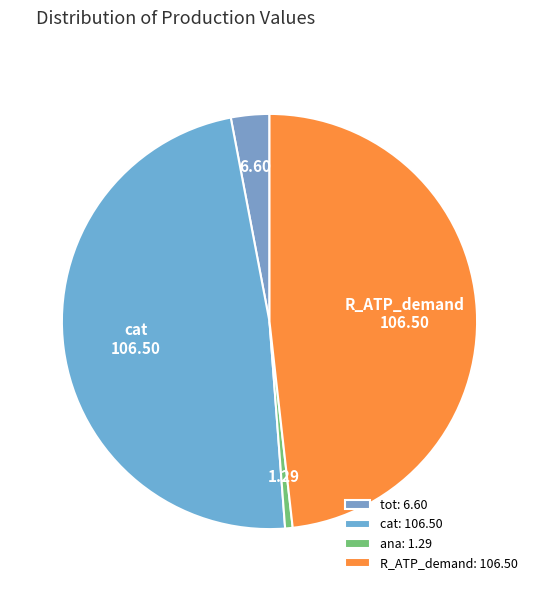

Count the number of slices in the pie.

4